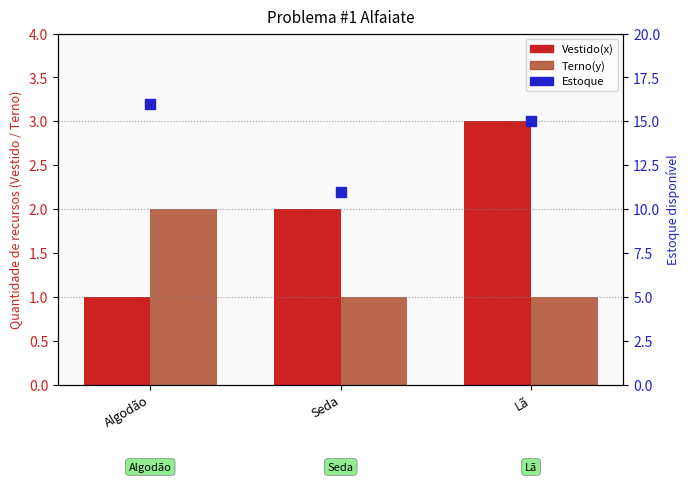

Which series has the largest total across all categories?

Estoque